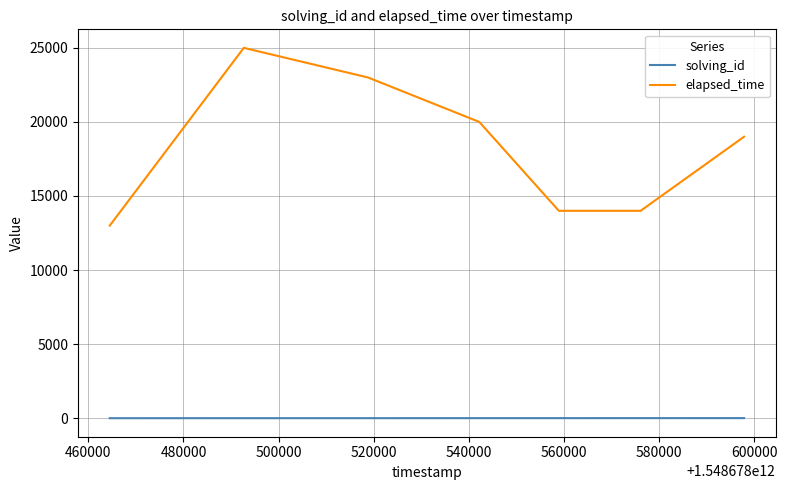

Which series has the largest range (max minus min)?

elapsed_time